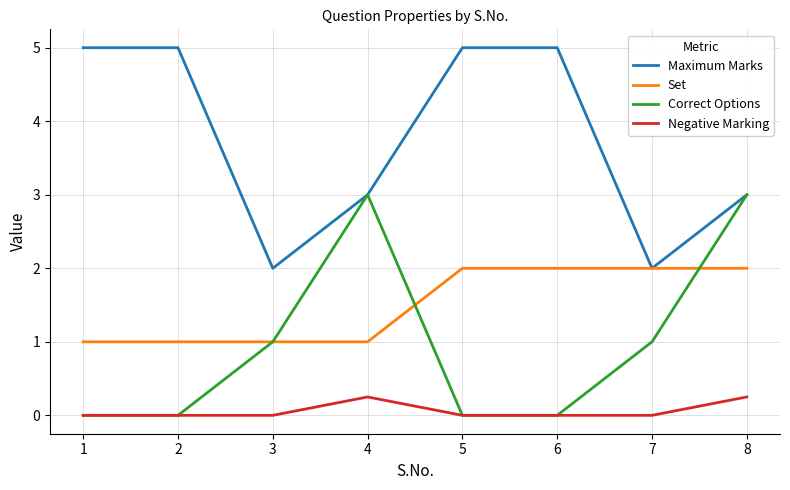

At which category does Correct Options reach its first local peak?

4